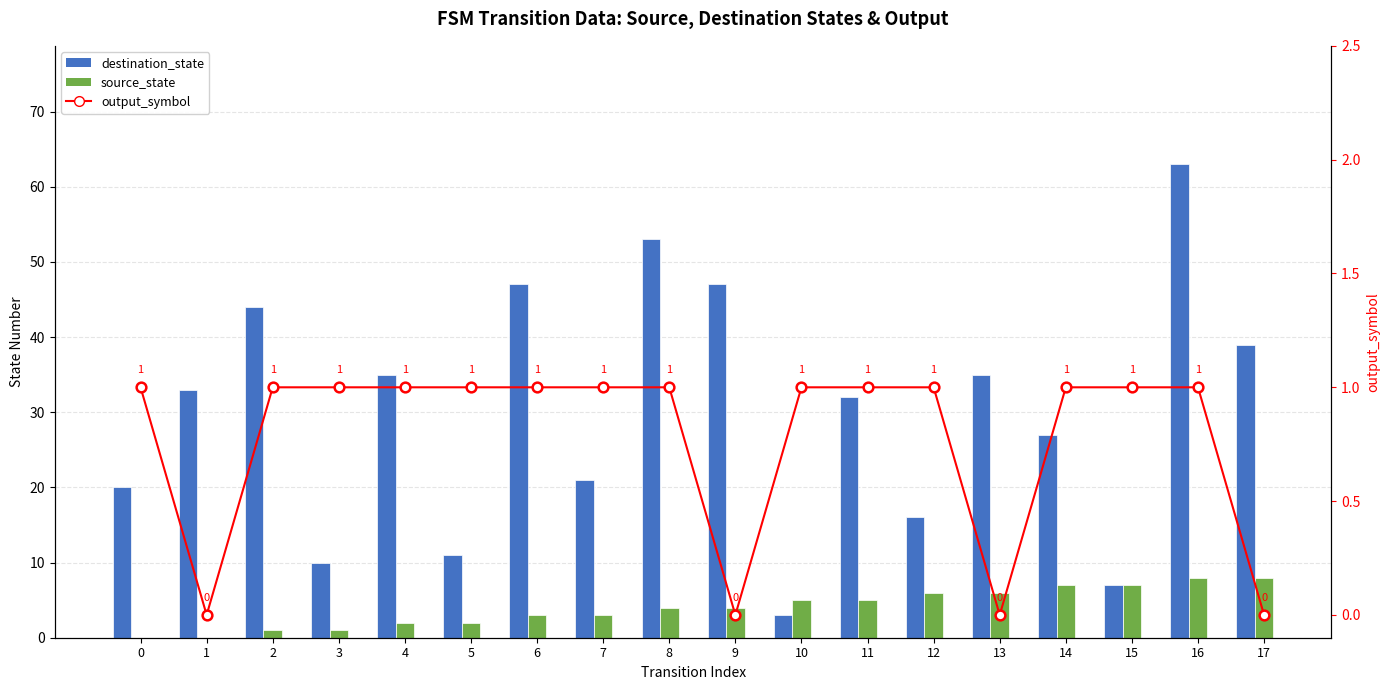

Between 4 and 5, which is larger?

4